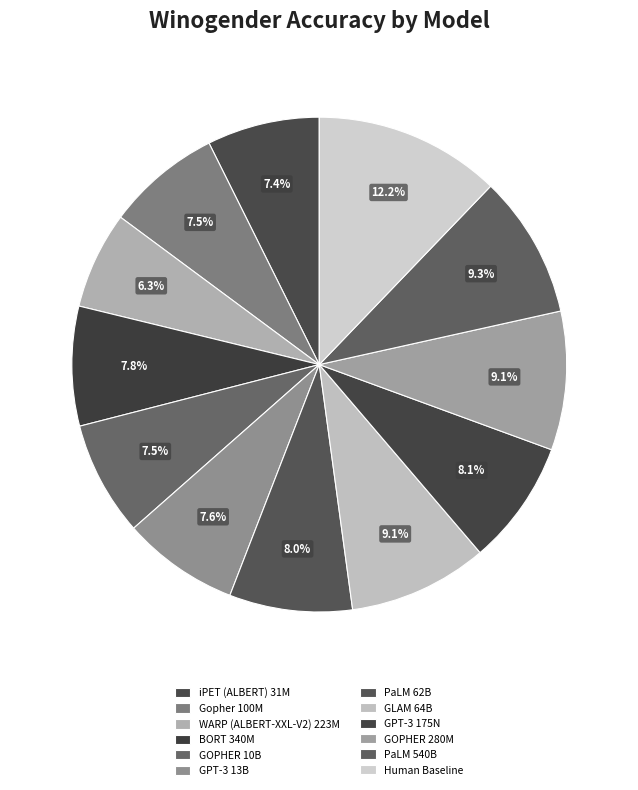

How many slices are in this pie chart?

12